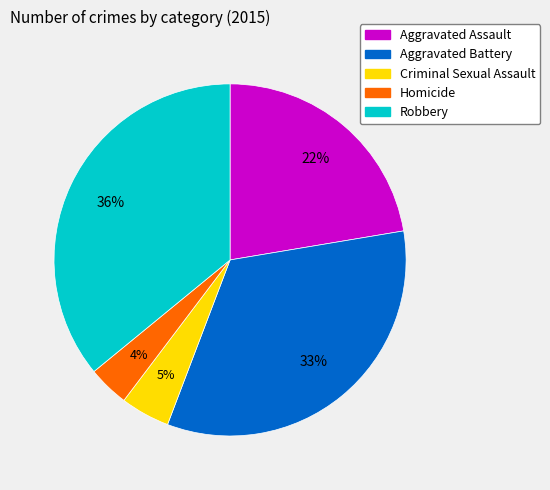

What is the largest slice in the pie chart?

Robbery